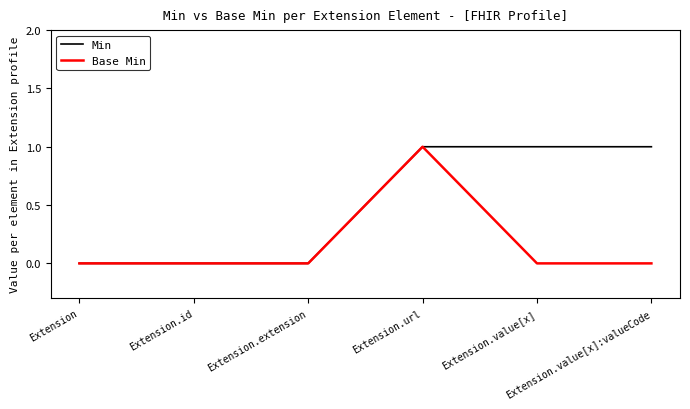

What position from the left is Extension?

1